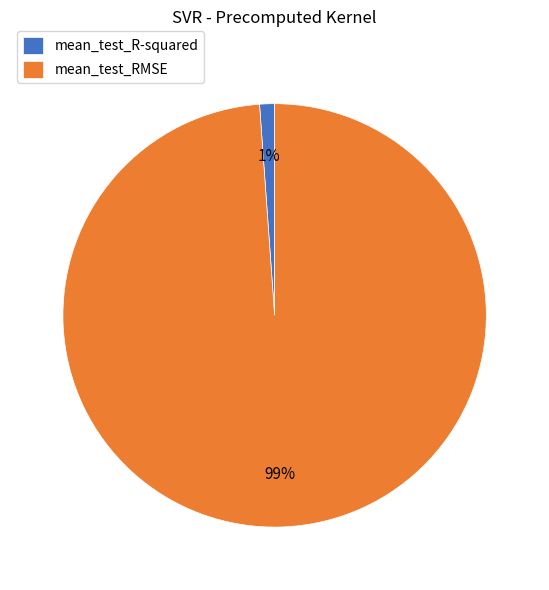

How many slices are in this pie chart?

2